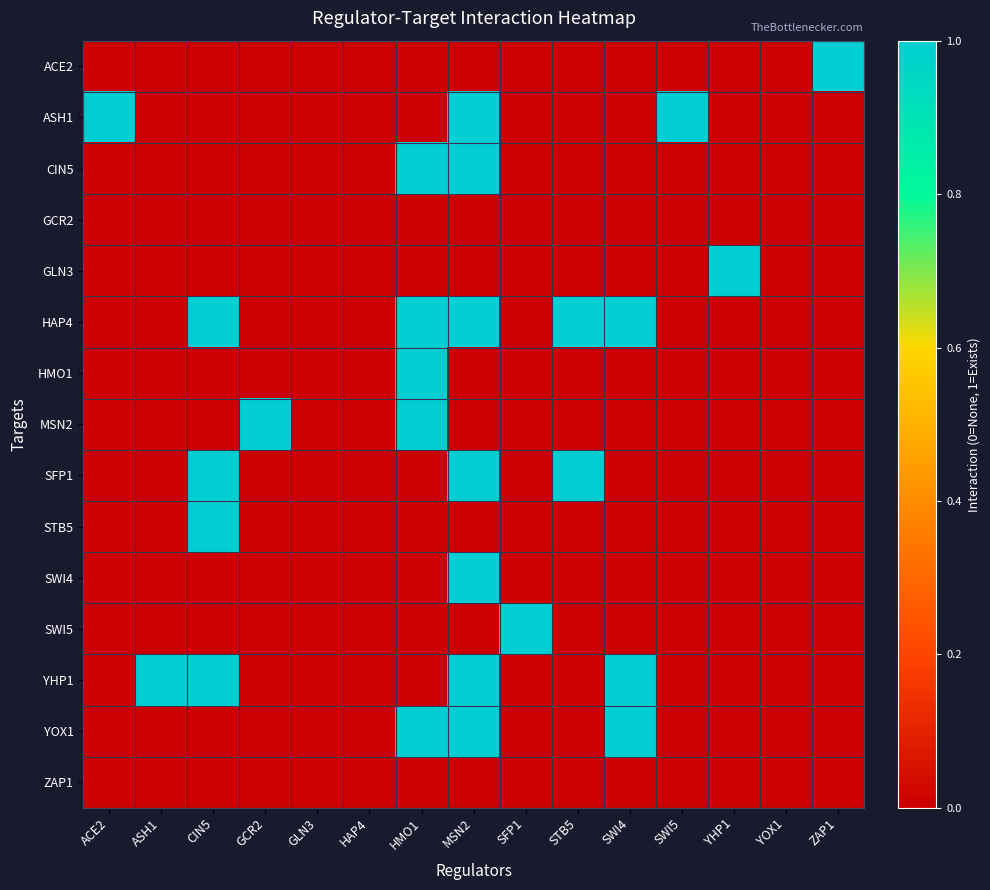

What is the spread (max minus min) of values at ASH1?

1